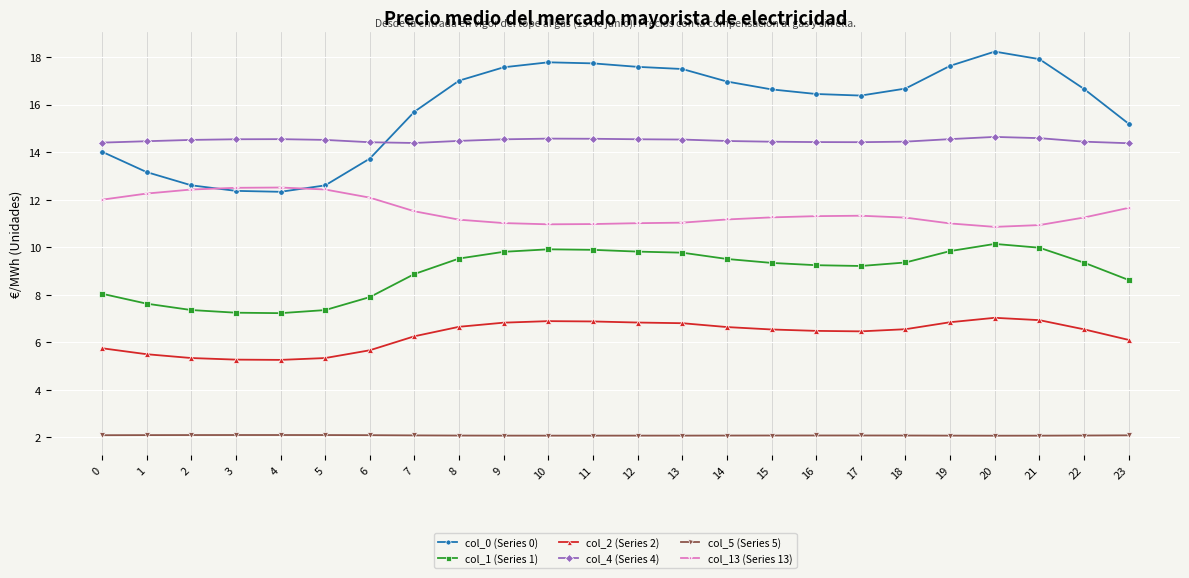

What is the highest value of the col_5 (Series 5) series?

2.1